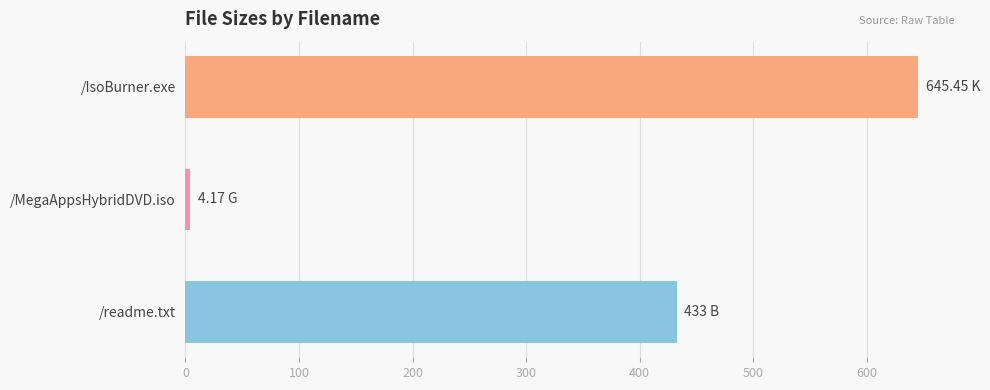

Where is the data nearest to the value 324?

/readme.txt